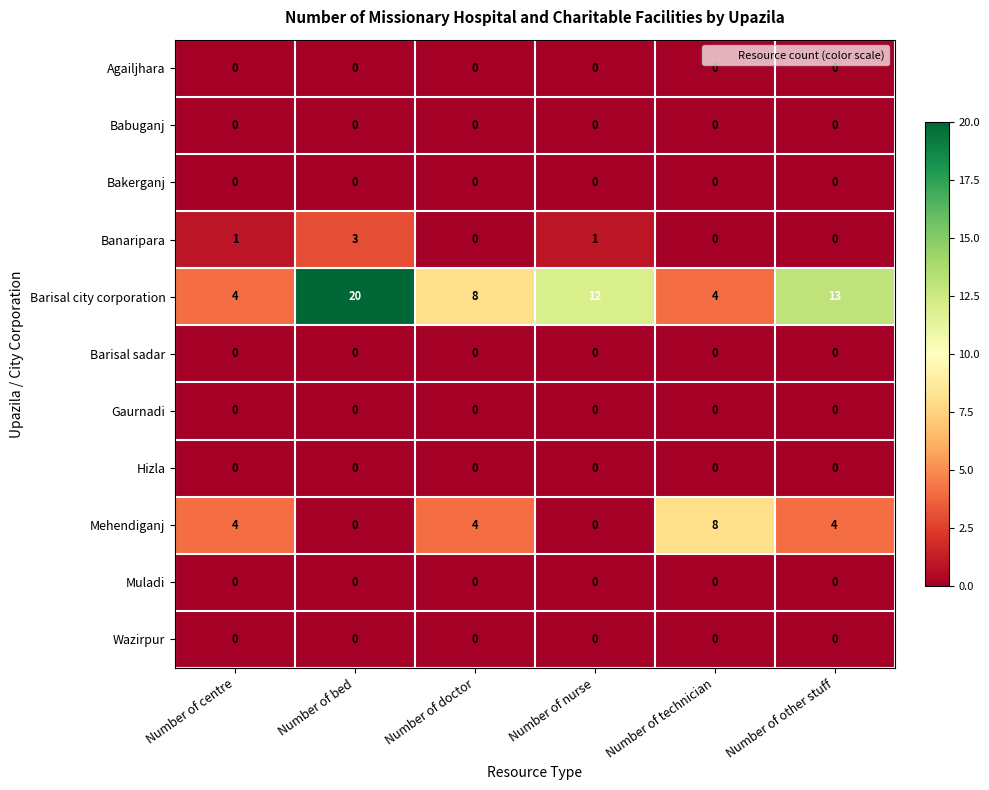

Count the Mehendiganj values in the range 0 to 4.

5